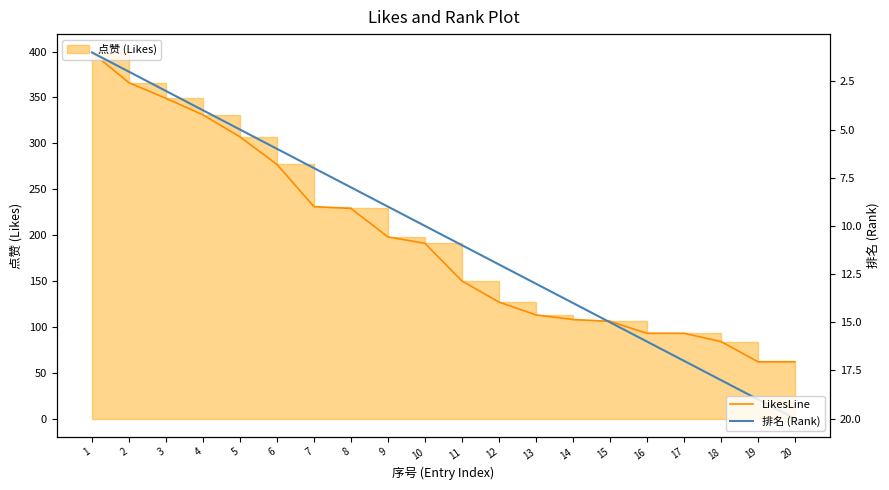

True or false: LikesLine and 排名 (Rank) cross at least once.

False